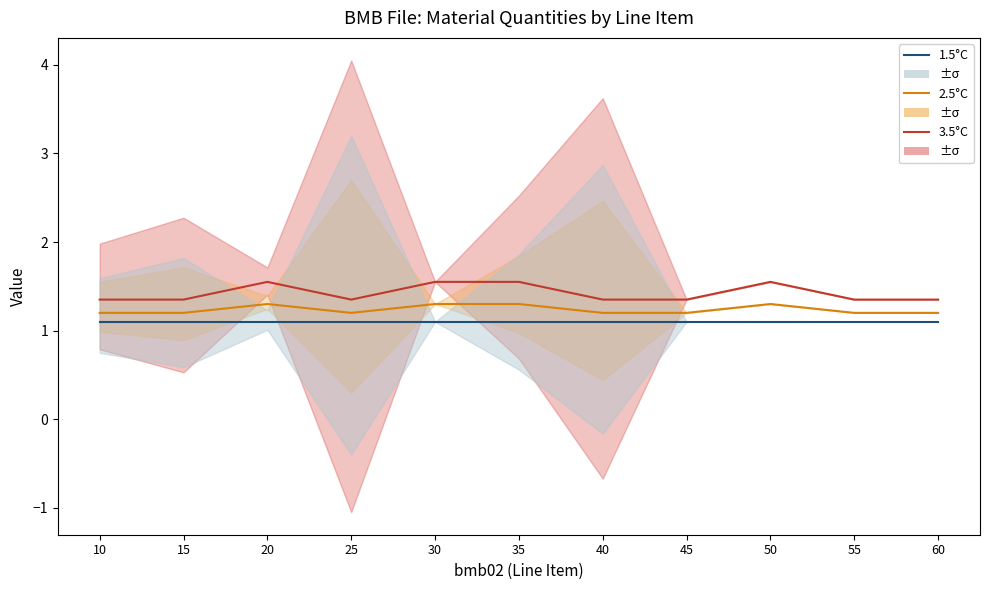

True or false: 2.5°C has more than 0 interior local peaks.

True